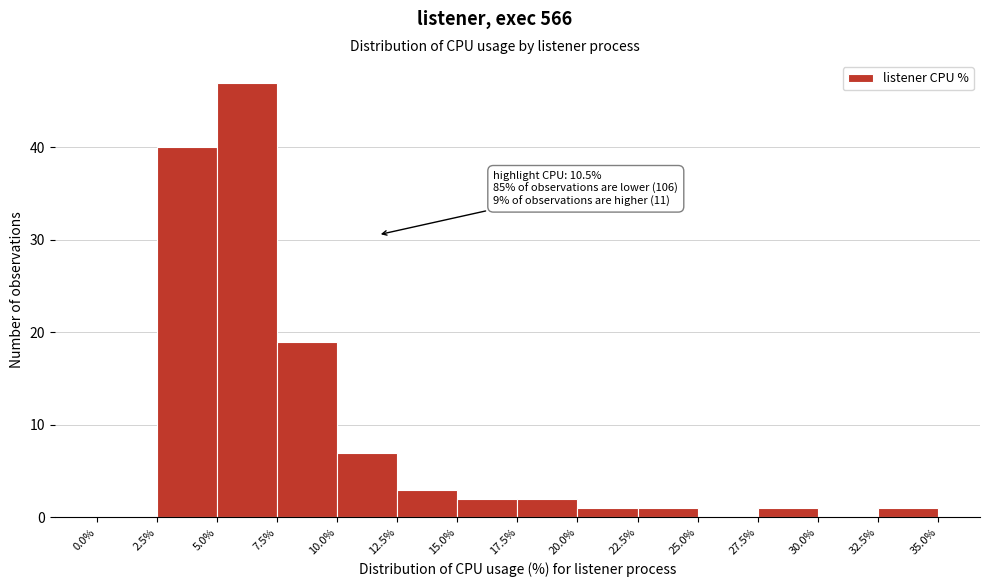

Over which range of the x-axis is the bar tallest?

5.0% to 7.5%